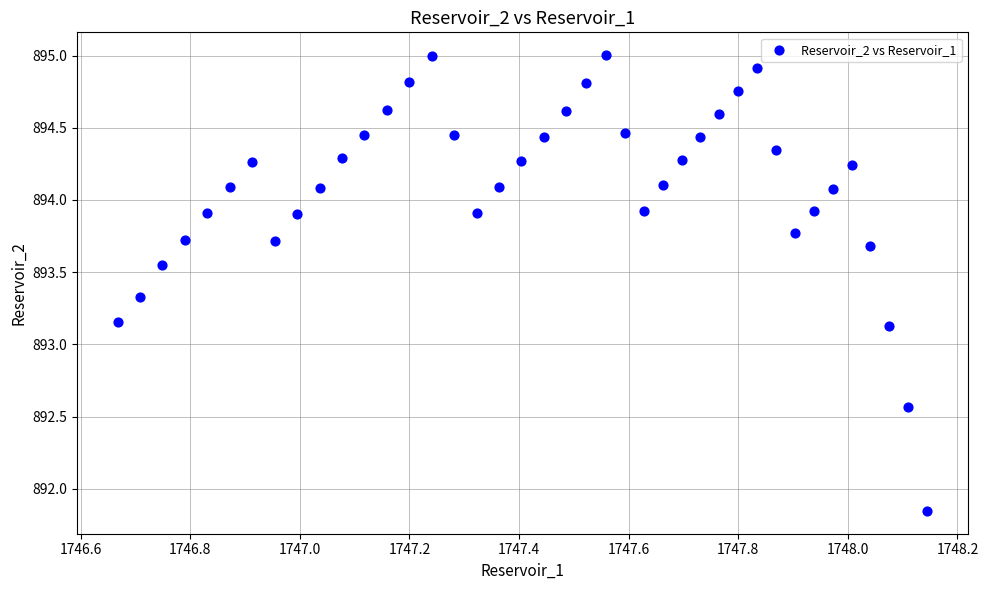

What is the range of X values (max minus min)?

1.5